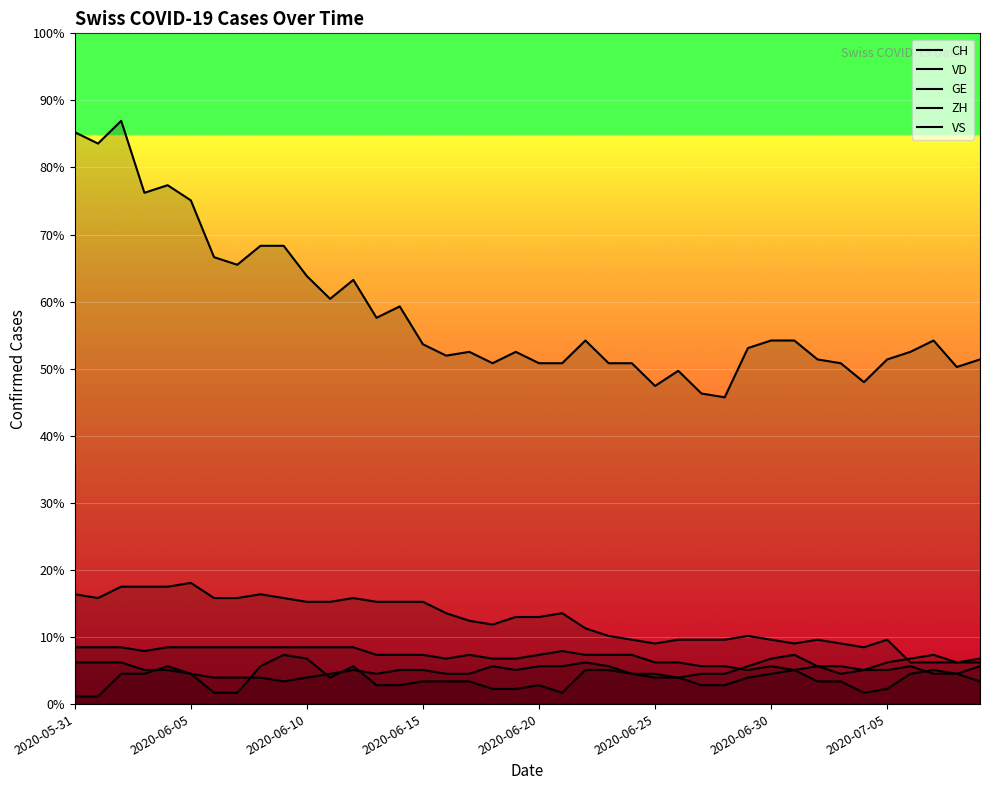

Where does the VS series first go above 13?

2020-05-31